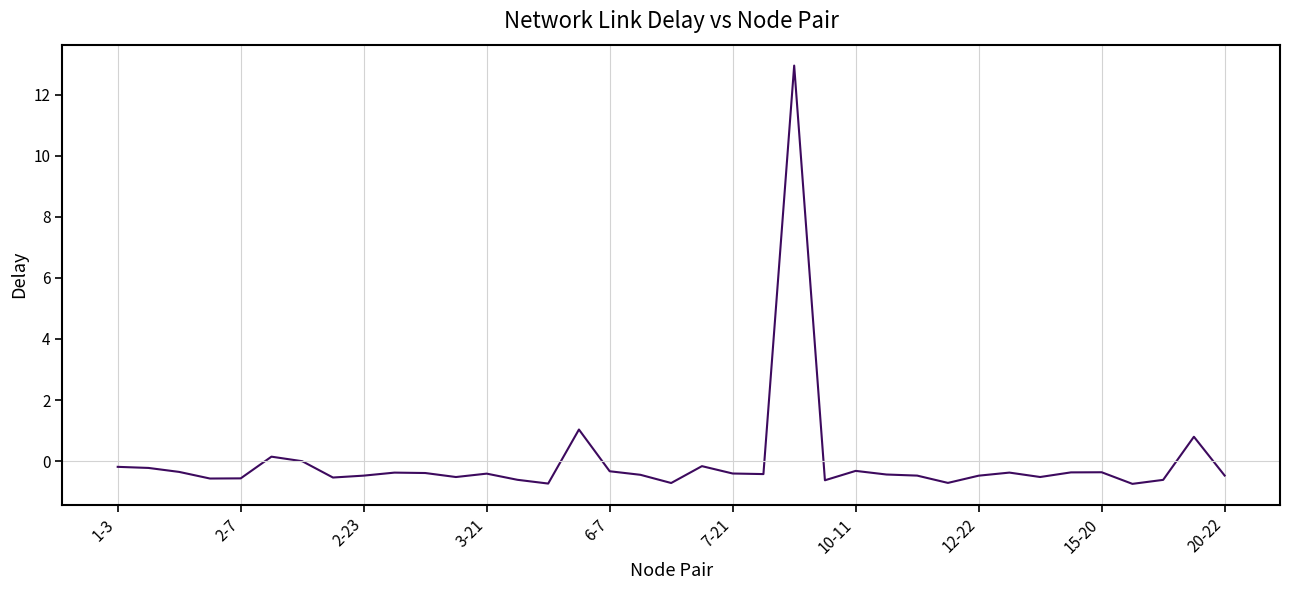

True or false: the data has more than 0 interior local peaks.

True